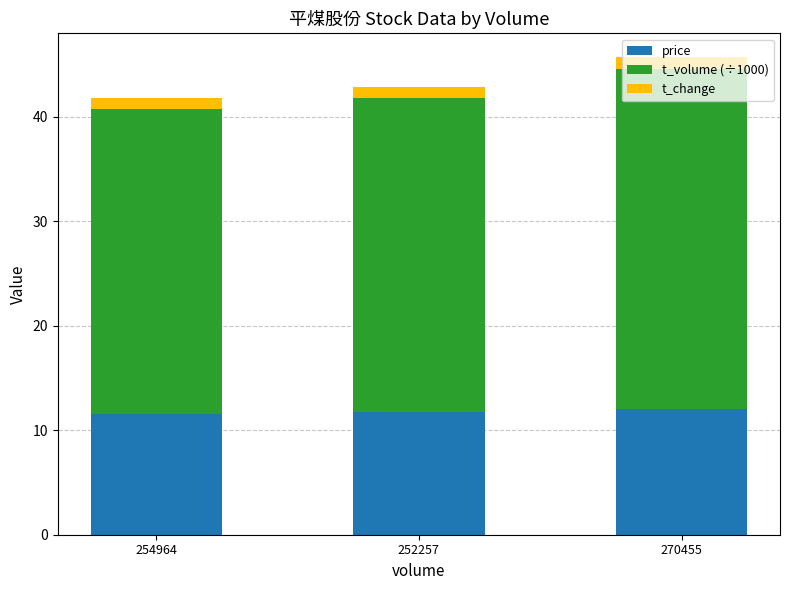

What is the total value across all series at 254964?

41.8